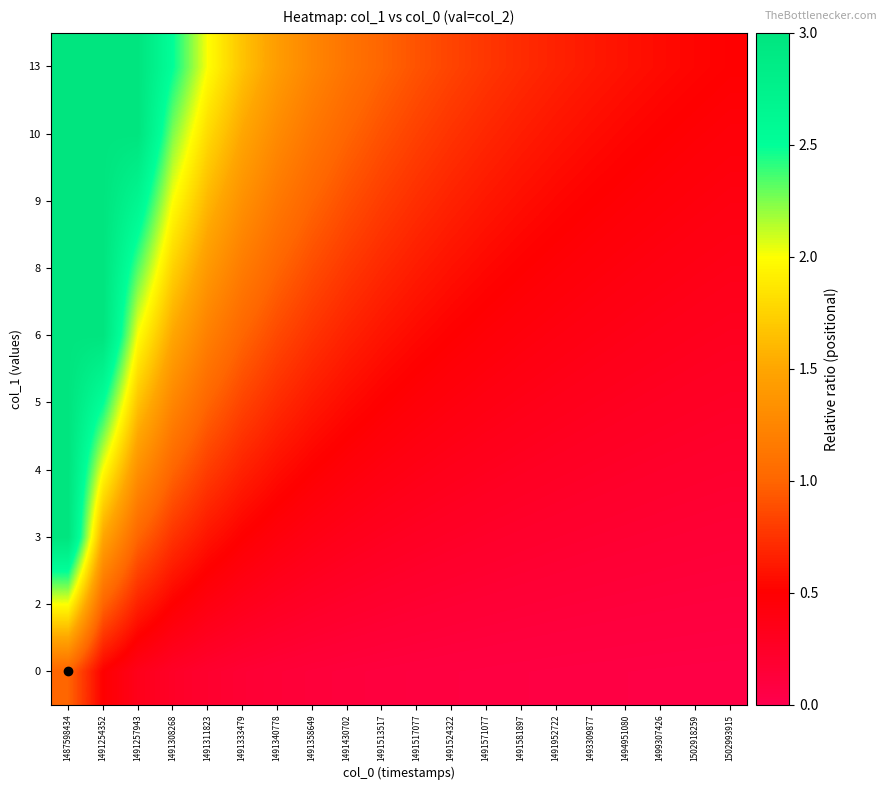

Reading right to left, what are all the values shown in this chart?

0: 1502993915=0.0	1502918259=0.1	1499307426=0.1	1494951080=0.1	1493309877=0.1	1491952722=0.1	1491581897=0.1	1491571077=0.1	1491524322=0.1	1491517077=0.1	1491513517=0.1	1491430702=0.1	1491358649=0.1	1491340778=0.1	1491333479=0.2	1491311823=0.2	1491308268=0.2	1491257943=0.3	1491254352=0.5	1487598434=1.0
2: 1502993915=0.1	1502918259=0.1	1499307426=0.1	1494951080=0.1	1493309877=0.1	1491952722=0.1	1491581897=0.1	1491571077=0.2	1491524322=0.2	1491517077=0.2	1491513517=0.2	1491430702=0.2	1491358649=0.2	1491340778=0.3	1491333479=0.3	1491311823=0.4	1491308268=0.5	1491257943=0.7	1491254352=1.0	1487598434=2.0
3: 1502993915=0.1	1502918259=0.2	1499307426=0.2	1494951080=0.2	1493309877=0.2	1491952722=0.2	1491581897=0.2	1491571077=0.2	1491524322=0.2	1491517077=0.3	1491513517=0.3	1491430702=0.3	1491358649=0.4	1491340778=0.4	1491333479=0.5	1491311823=0.6	1491308268=0.7	1491257943=1.0	1491254352=1.5	1487598434=3.0
4: 1502993915=0.2	1502918259=0.2	1499307426=0.2	1494951080=0.2	1493309877=0.2	1491952722=0.3	1491581897=0.3	1491571077=0.3	1491524322=0.3	1491517077=0.4	1491513517=0.4	1491430702=0.4	1491358649=0.5	1491340778=0.6	1491333479=0.7	1491311823=0.8	1491308268=1.0	1491257943=1.3	1491254352=2.0	1487598434=3.0
5: 1502993915=0.2	1502918259=0.3	1499307426=0.3	1494951080=0.3	1493309877=0.3	1491952722=0.3	1491581897=0.4	1491571077=0.4	1491524322=0.4	1491517077=0.5	1491513517=0.5	1491430702=0.6	1491358649=0.6	1491340778=0.7	1491333479=0.8	1491311823=1.0	1491308268=1.2	1491257943=1.7	1491254352=2.5	1487598434=3.0
6: 1502993915=0.3	1502918259=0.3	1499307426=0.3	1494951080=0.4	1493309877=0.4	1491952722=0.4	1491581897=0.4	1491571077=0.5	1491524322=0.5	1491517077=0.5	1491513517=0.6	1491430702=0.7	1491358649=0.7	1491340778=0.9	1491333479=1.0	1491311823=1.2	1491308268=1.5	1491257943=2.0	1491254352=3.0	1487598434=3.0
8: 1502993915=0.3	1502918259=0.4	1499307426=0.4	1494951080=0.4	1493309877=0.4	1491952722=0.5	1491581897=0.5	1491571077=0.5	1491524322=0.6	1491517077=0.6	1491513517=0.7	1491430702=0.8	1491358649=0.9	1491340778=1.0	1491333479=1.2	1491311823=1.4	1491308268=1.7	1491257943=2.3	1491254352=3.0	1487598434=3.0
9: 1502993915=0.4	1502918259=0.4	1499307426=0.4	1494951080=0.5	1493309877=0.5	1491952722=0.5	1491581897=0.6	1491571077=0.6	1491524322=0.7	1491517077=0.7	1491513517=0.8	1491430702=0.9	1491358649=1.0	1491340778=1.1	1491333479=1.3	1491311823=1.6	1491308268=2.0	1491257943=2.7	1491254352=3.0	1487598434=3.0
10: 1502993915=0.4	1502918259=0.5	1499307426=0.5	1494951080=0.5	1493309877=0.6	1491952722=0.6	1491581897=0.6	1491571077=0.7	1491524322=0.7	1491517077=0.8	1491513517=0.9	1491430702=1.0	1491358649=1.1	1491340778=1.3	1491333479=1.5	1491311823=1.8	1491308268=2.2	1491257943=3.0	1491254352=3.0	1487598434=3.0
13: 1502993915=0.5	1502918259=0.5	1499307426=0.6	1494951080=0.6	1493309877=0.6	1491952722=0.7	1491581897=0.7	1491571077=0.8	1491524322=0.8	1491517077=0.9	1491513517=1.0	1491430702=1.1	1491358649=1.2	1491340778=1.4	1491333479=1.7	1491311823=2.0	1491308268=2.5	1491257943=3.0	1491254352=3.0	1487598434=3.0